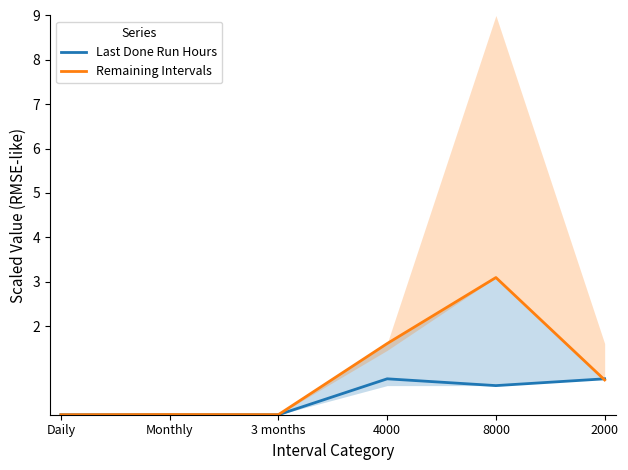

What is the difference between the maximum and minimum values in the Remaining Intervals series?

3.1